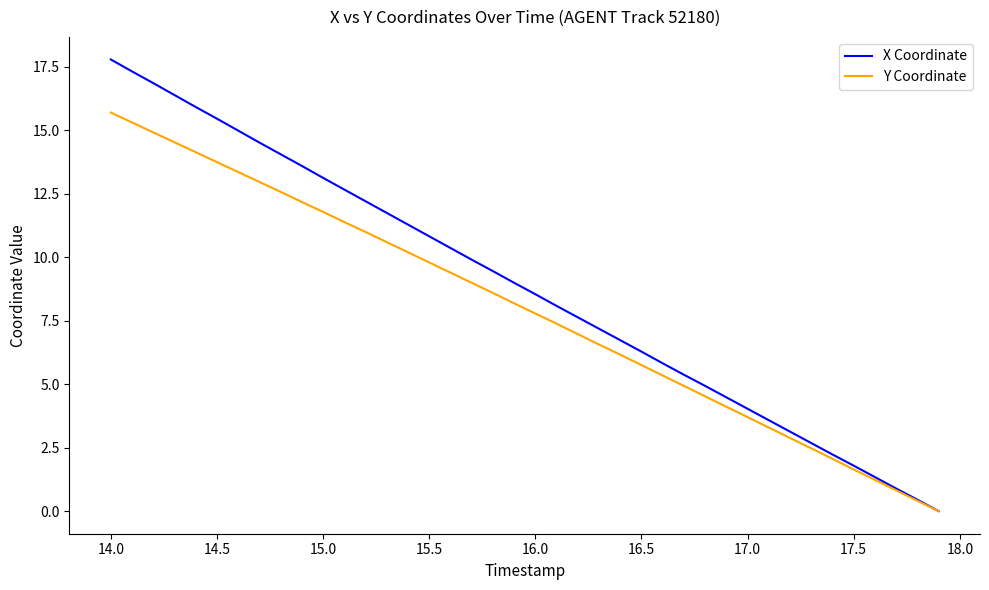

Which series has the largest range (max minus min)?

X Coordinate